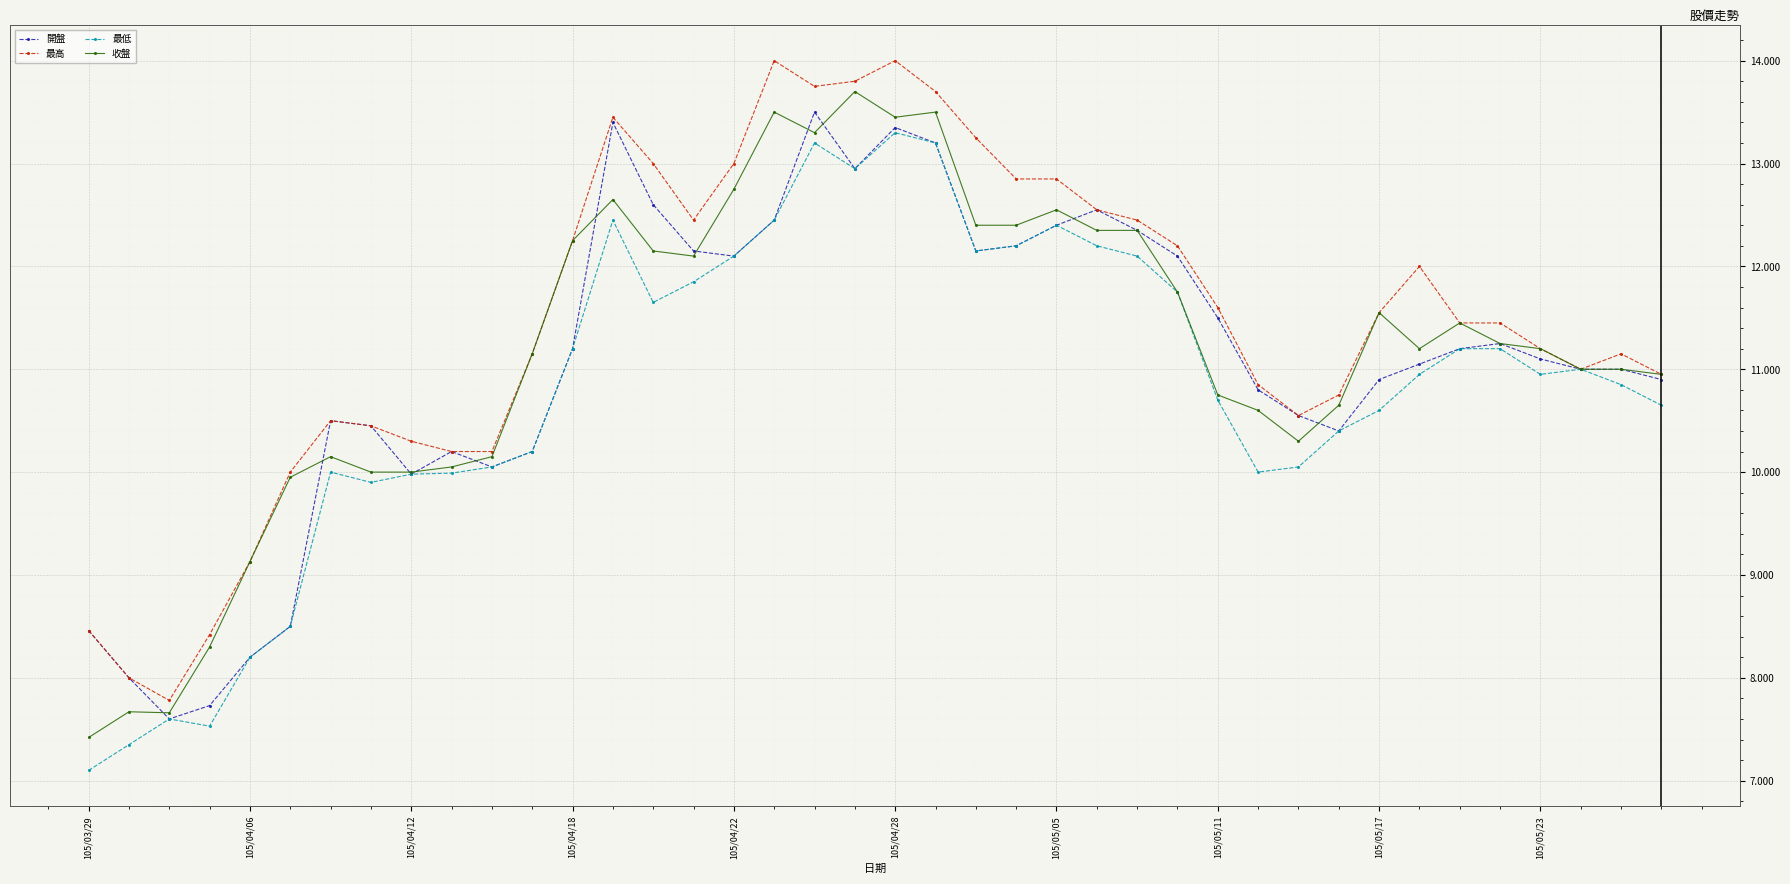

What is the average value of the 最高 series?

11.5